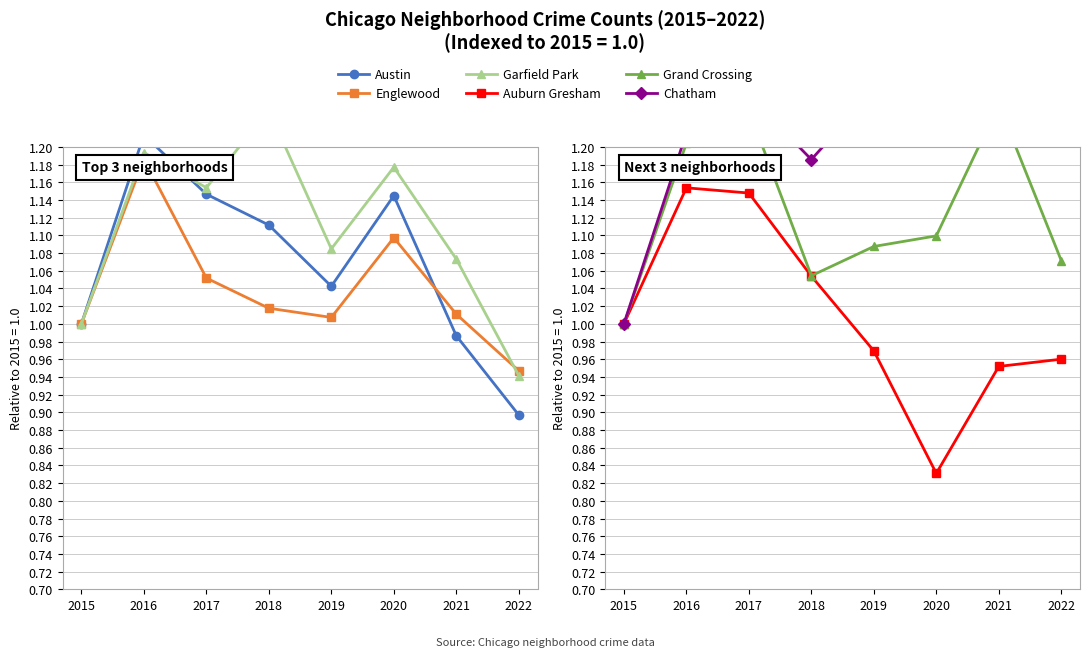

Reading left to right, what are all the values shown in this chart?

Austin: 1.0	1.2	1.1	1.1	1.0	1.1	1.0	0.9
Englewood: 1.0	1.2	1.1	1.0	1.0	1.1	1.0	0.9
Garfield Park: 1.0	1.2	1.2	1.2	1.1	1.2	1.1	0.9
Auburn Gresham: 1.0	1.2	1.1	1.1	1.0	0.8	1.0	1.0
Grand Crossing: 1.0	1.2	1.2	1.1	1.1	1.1	1.2	1.1
Chatham: 1.0	1.2	1.3	1.2	1.3	1.2	1.3	1.3